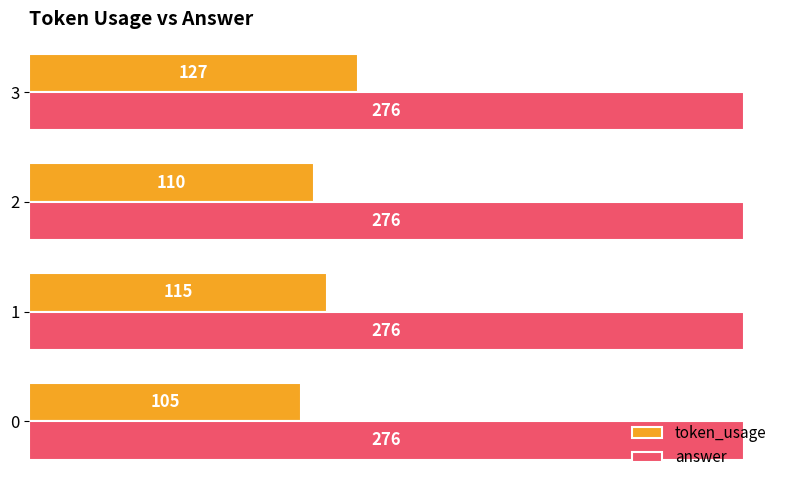

How many token_usage values are between 110 and 127?

3